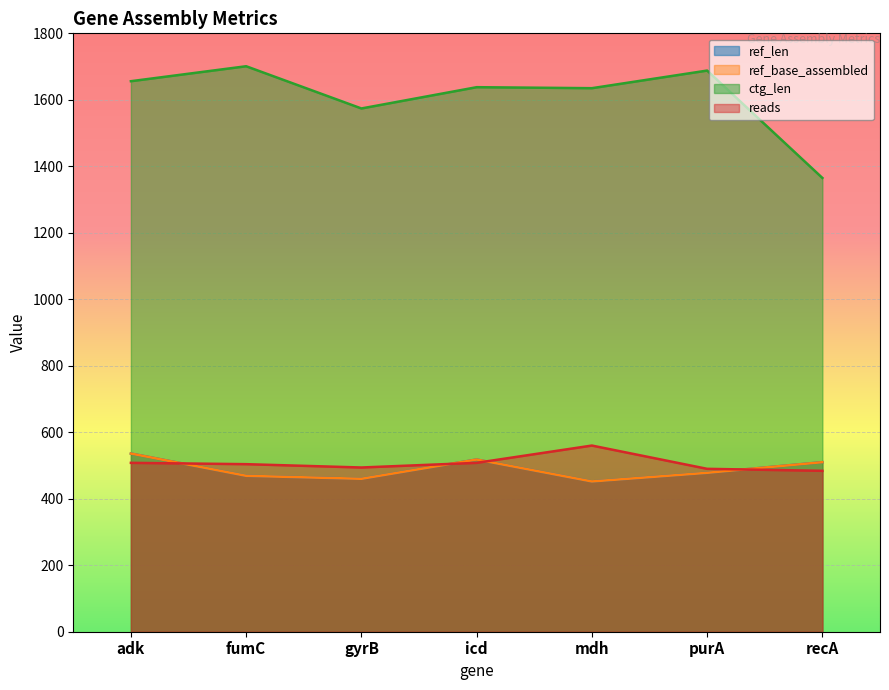

List the labels in order of ref_len value, smallest first.

mdh, gyrB, fumC, purA, recA, icd, adk